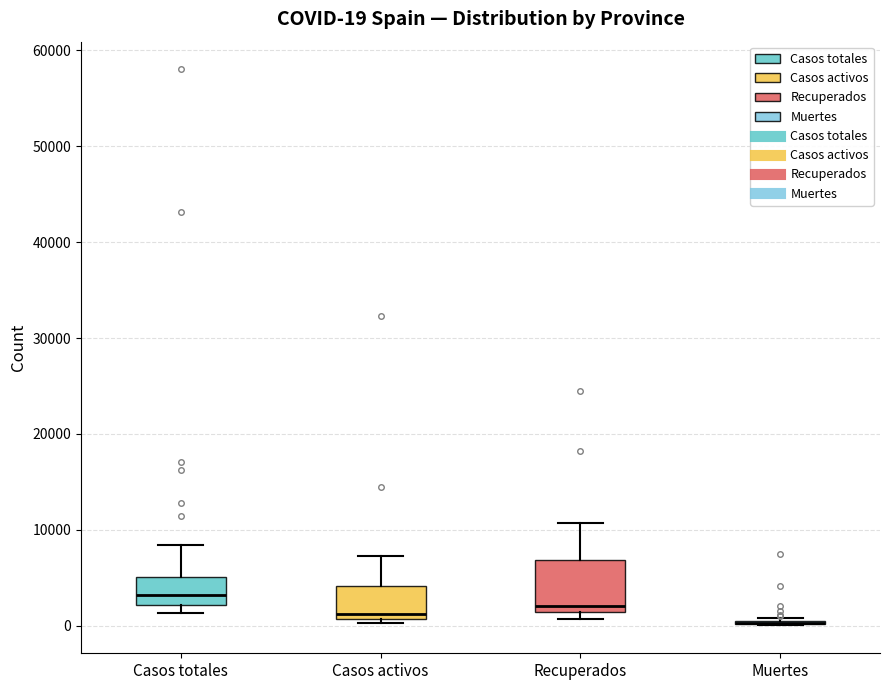

Comparing the boxes themselves (not the whiskers), which one is the tallest?

Recuperados